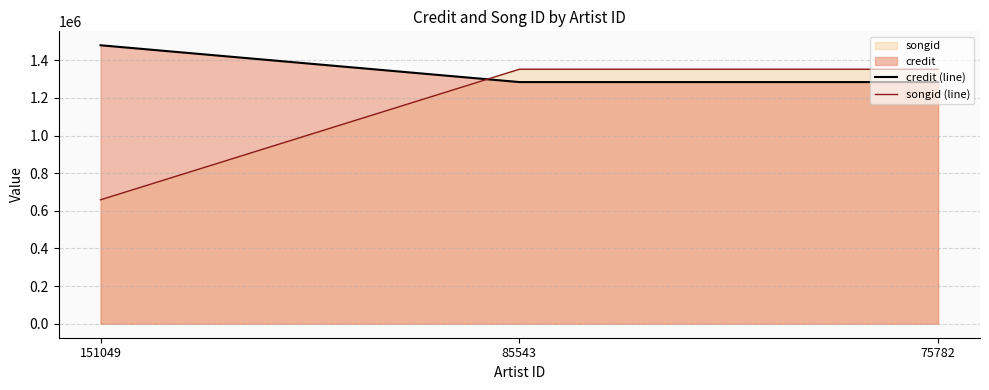

Which category has the lowest value in the songid (line) series?

151049